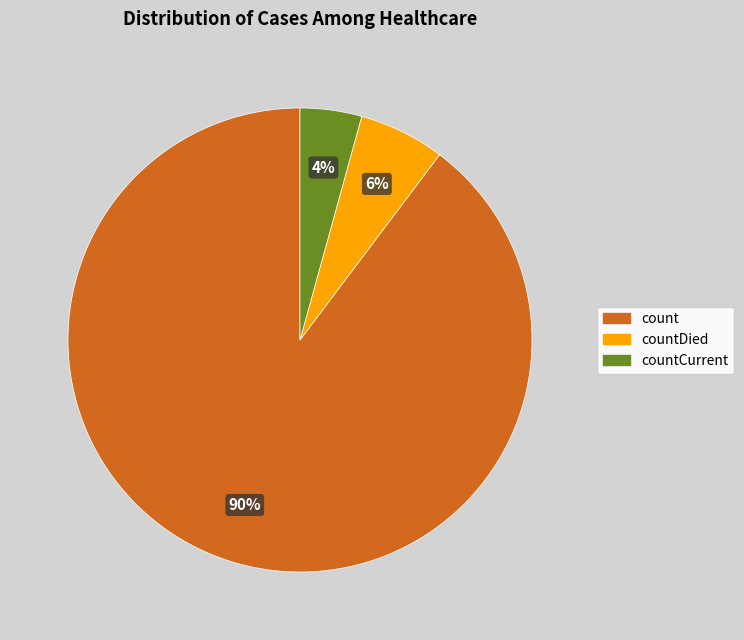

Is there any slice that represents more than half of the pie?

Yes